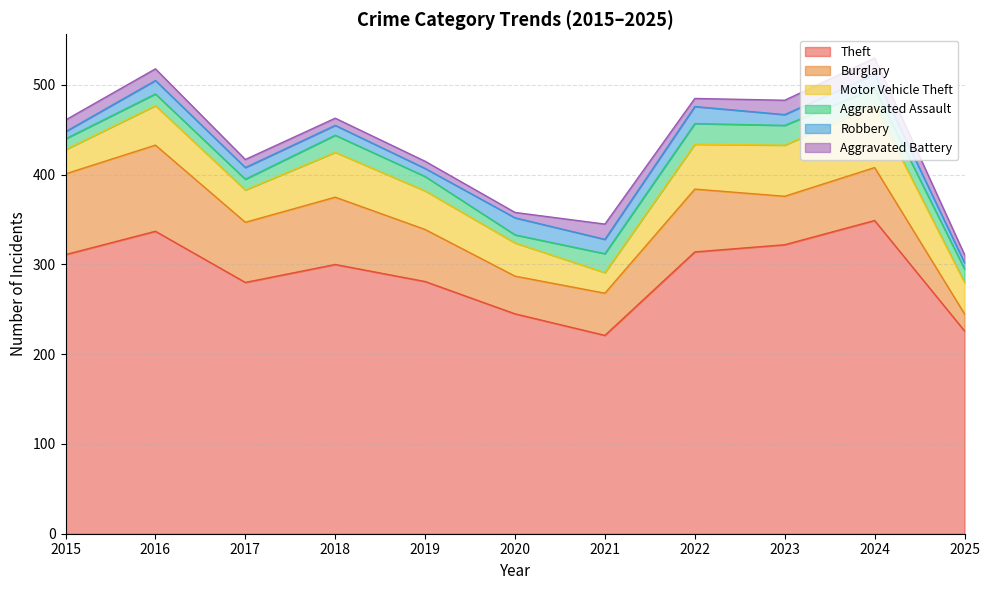

What is the sum of all Aggravated Battery values?

126